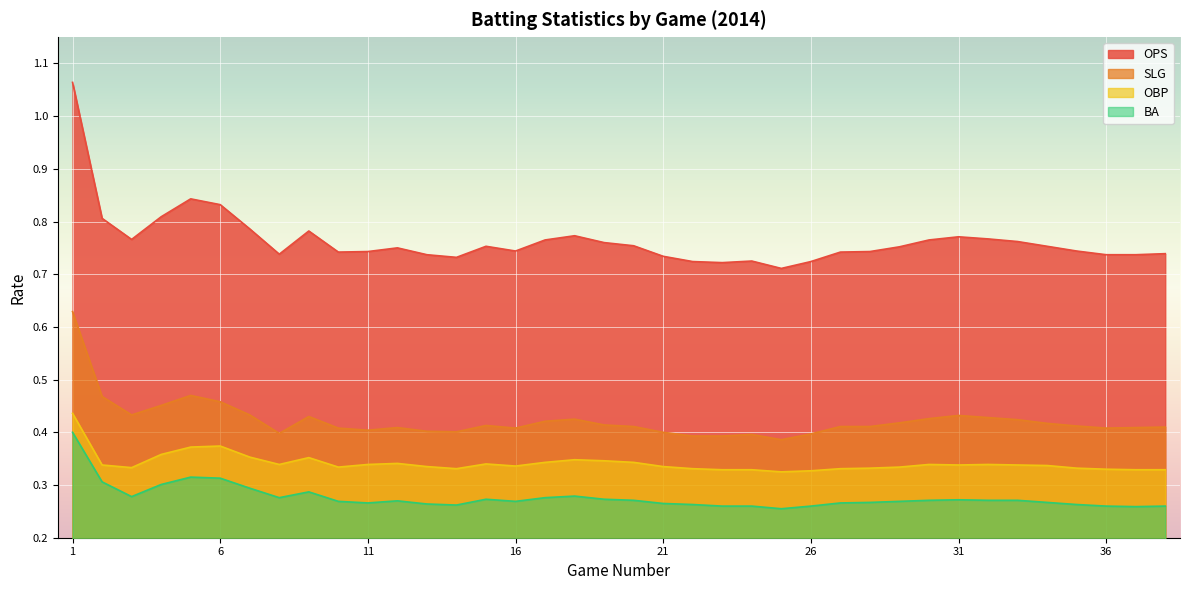

What is the total value across all series at 6?

2.0